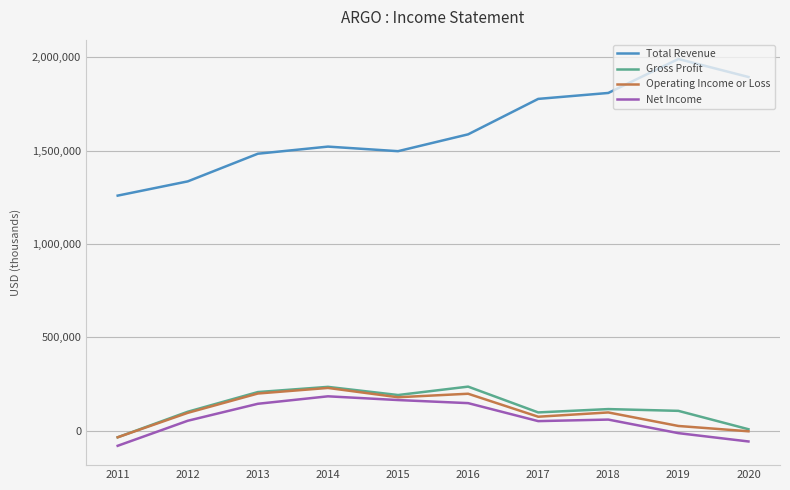

How many values in the Gross Profit series are below 114800?

5